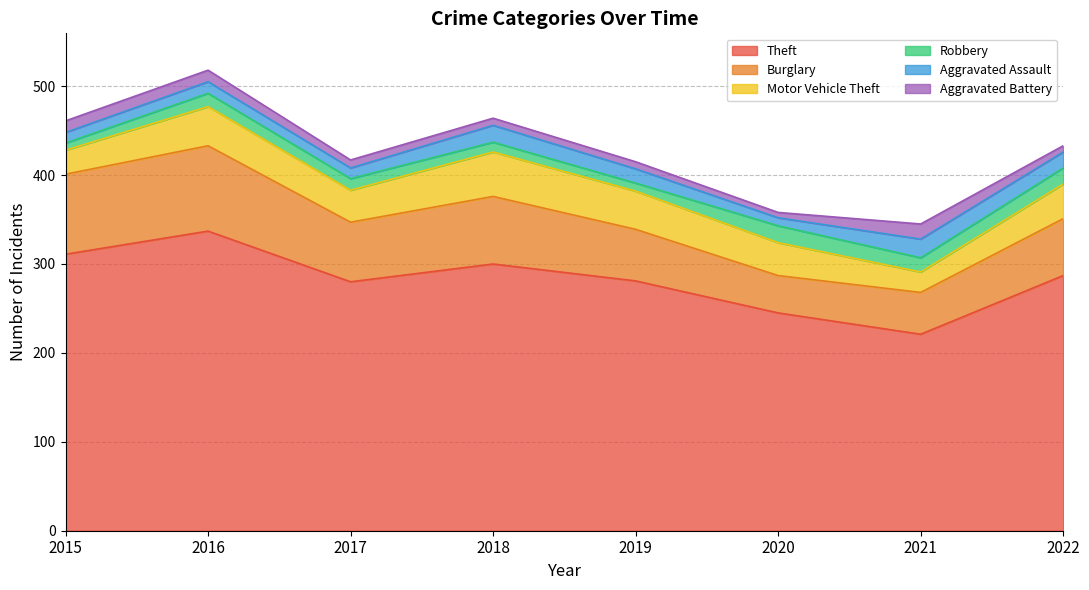

How many lines are shown in the chart?

6